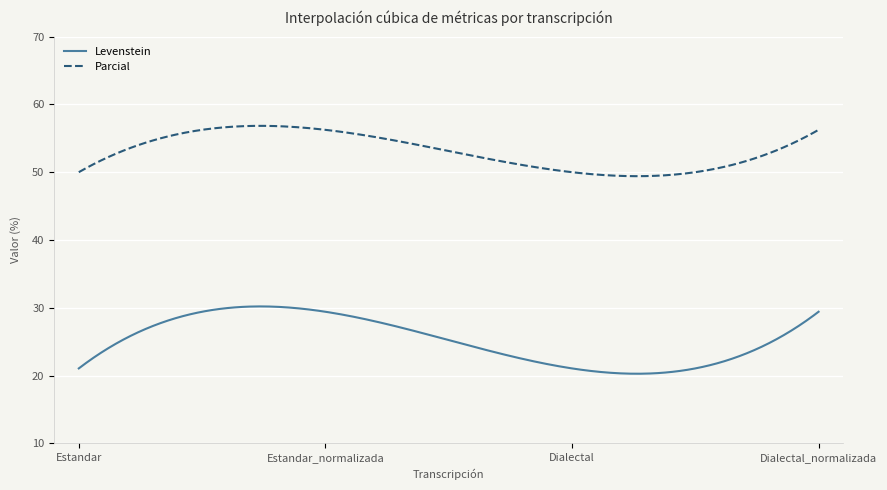

Rank the series by their maximum value, from lowest to highest.

Levenstein, Parcial